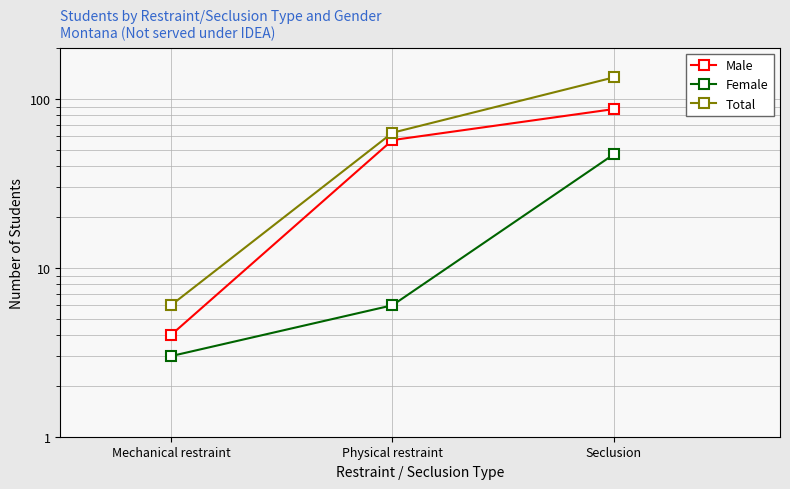

At which category is the sum across all series the highest?

Seclusion